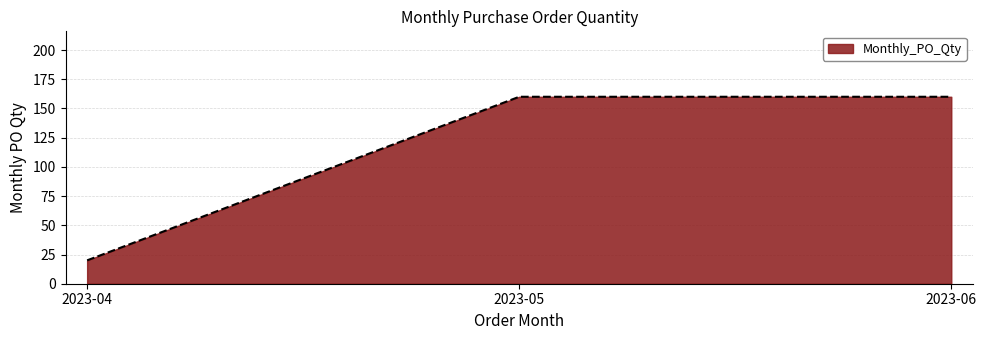

Reading left to right, list all the values displayed in this chart.

20	160	160